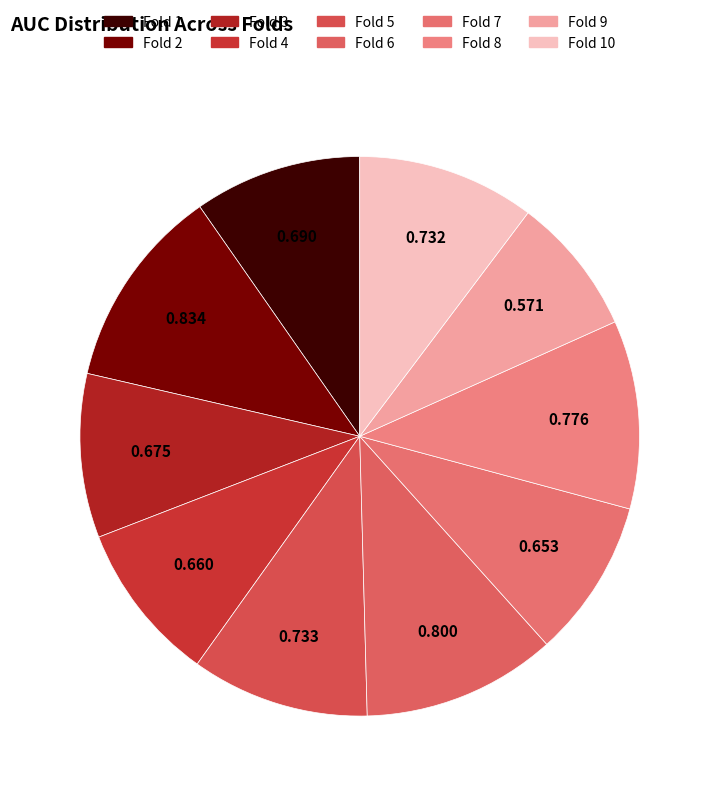

Which slice is the largest?

2